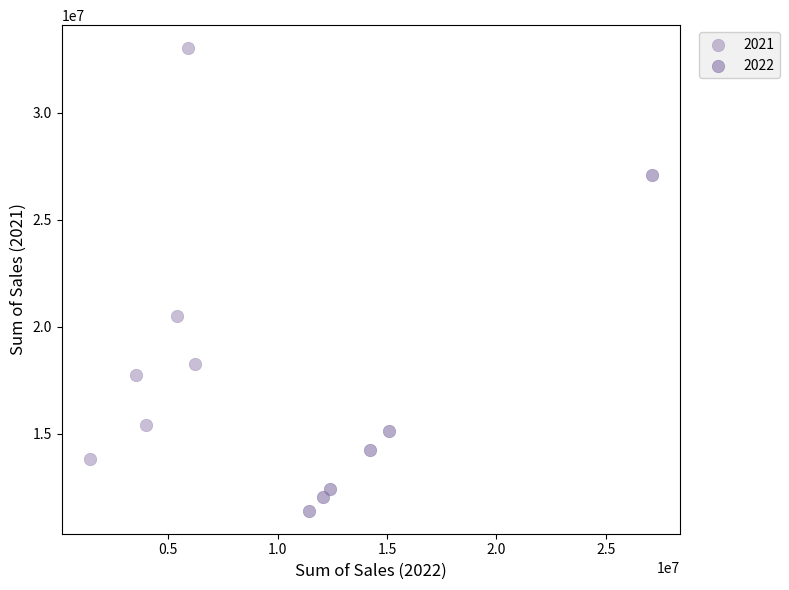

Which series contains the lowest Y value?

2022